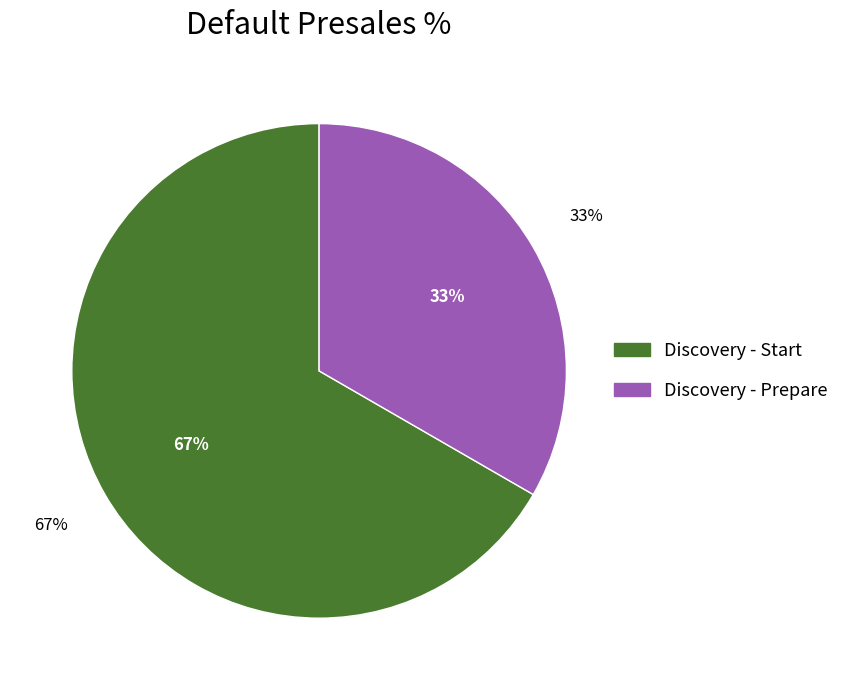

What is the smallest slice in the pie chart?

Prepare